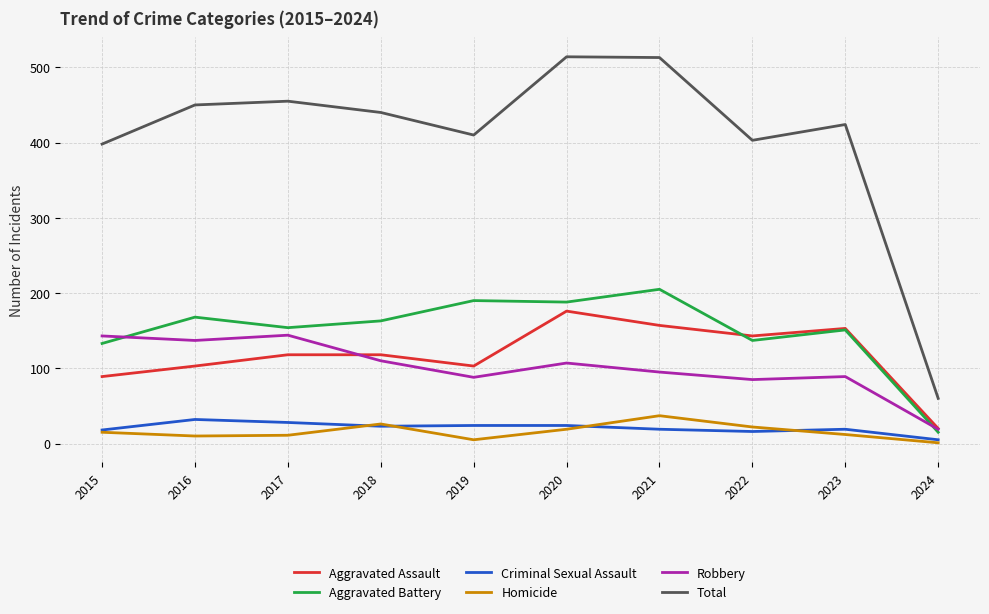

What is the spread (max minus min) of values at 2023?

412